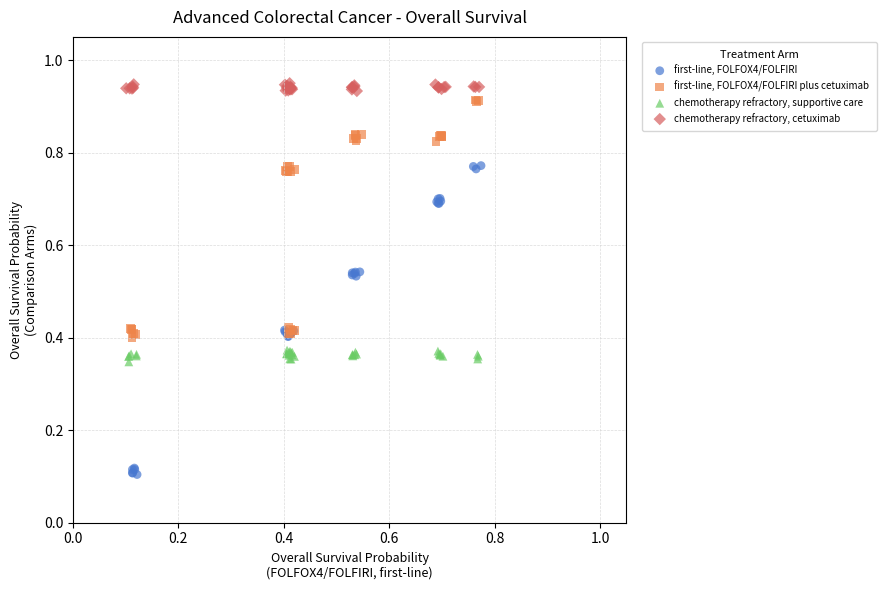

Which series has the widest spread of Y values?

first-line, FOLFOX4/FOLFIRI